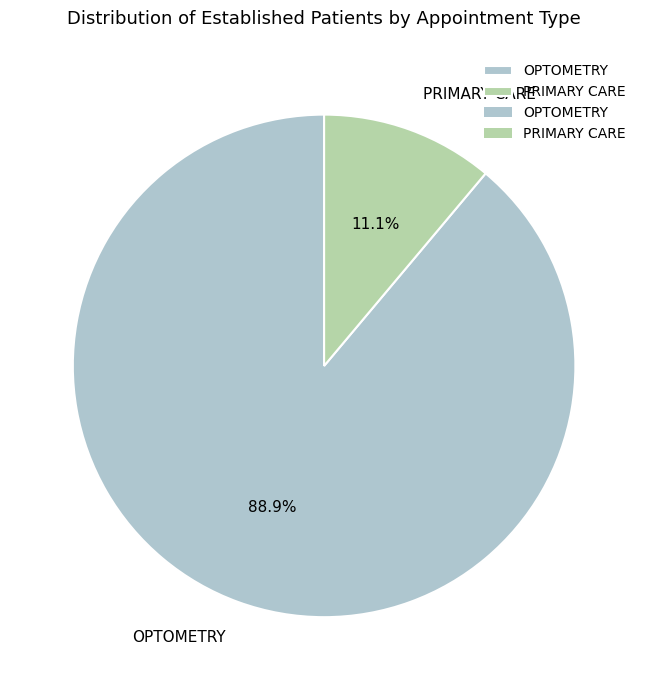

What percentage is the OPTOMETRY slice, to the nearest percent?

89%